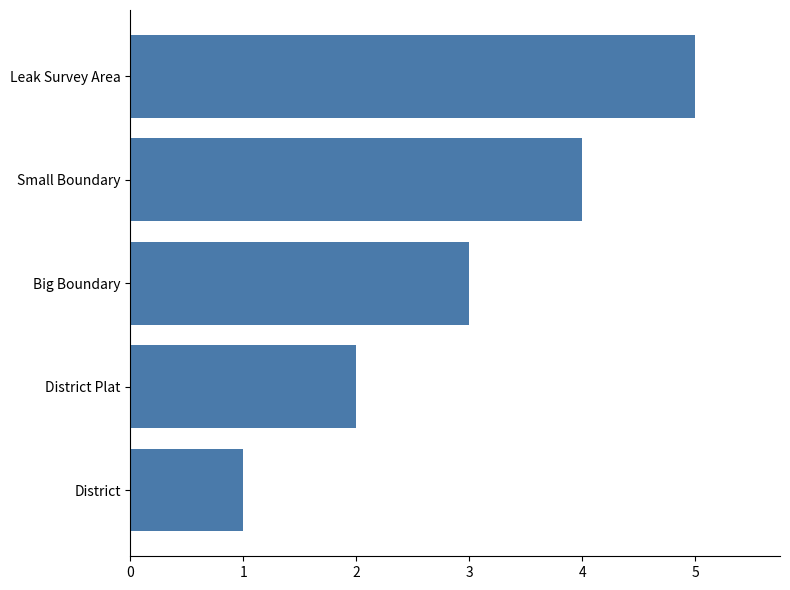

How many data points are less than 3?

2